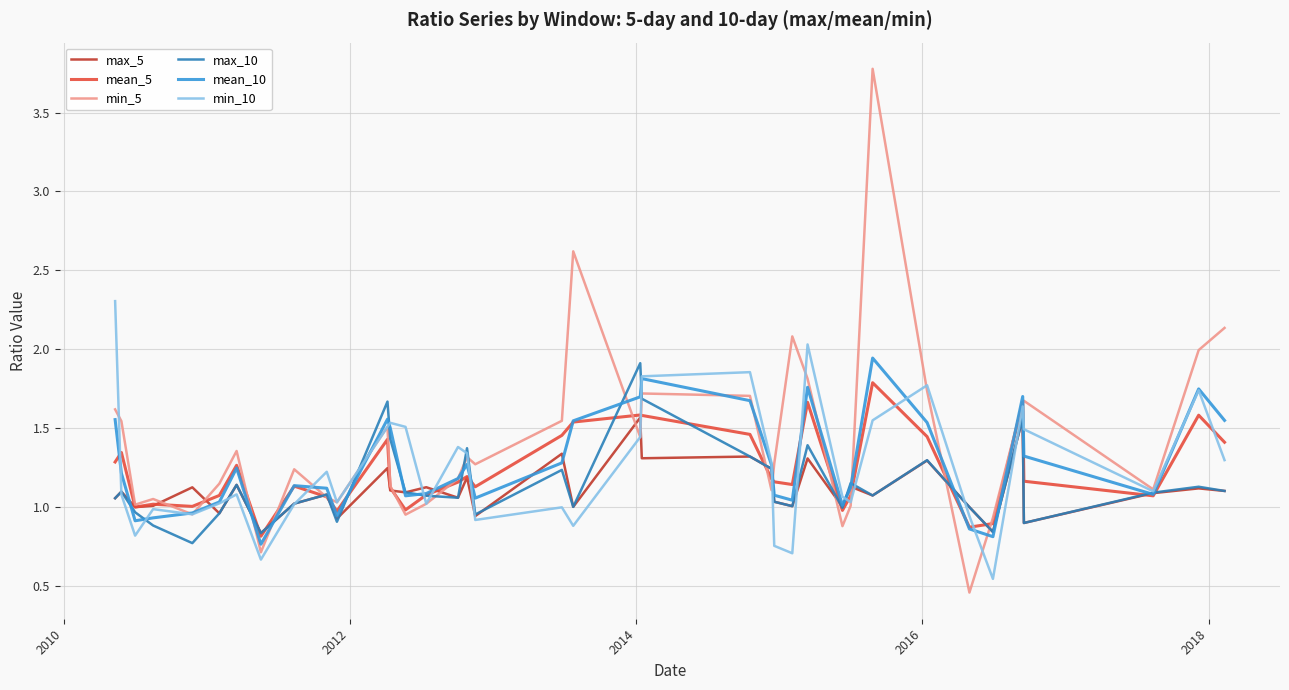

What is the maximum value shown in the chart?

3.8